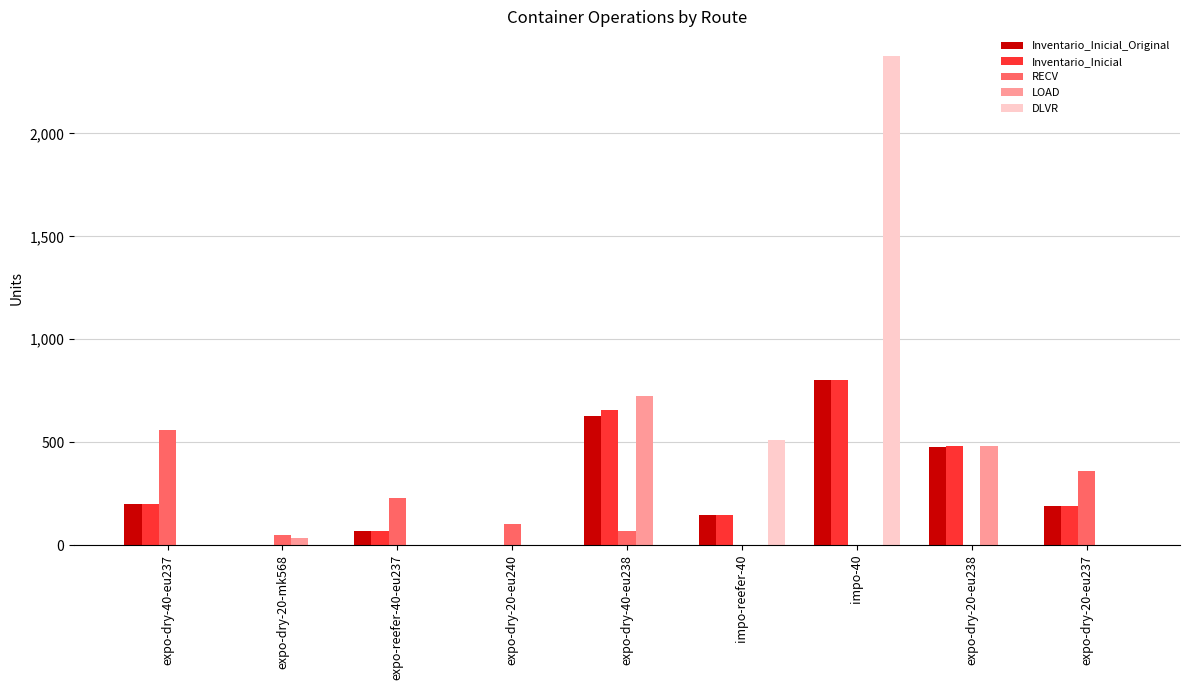

At which category is the sum across all series the highest?

impo-40